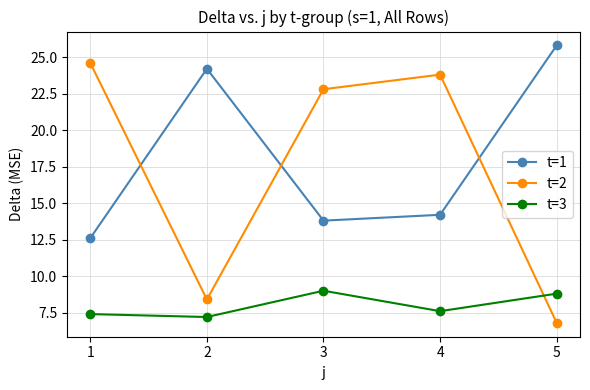

What are all the series names shown in the legend?

t=1, t=2, t=3